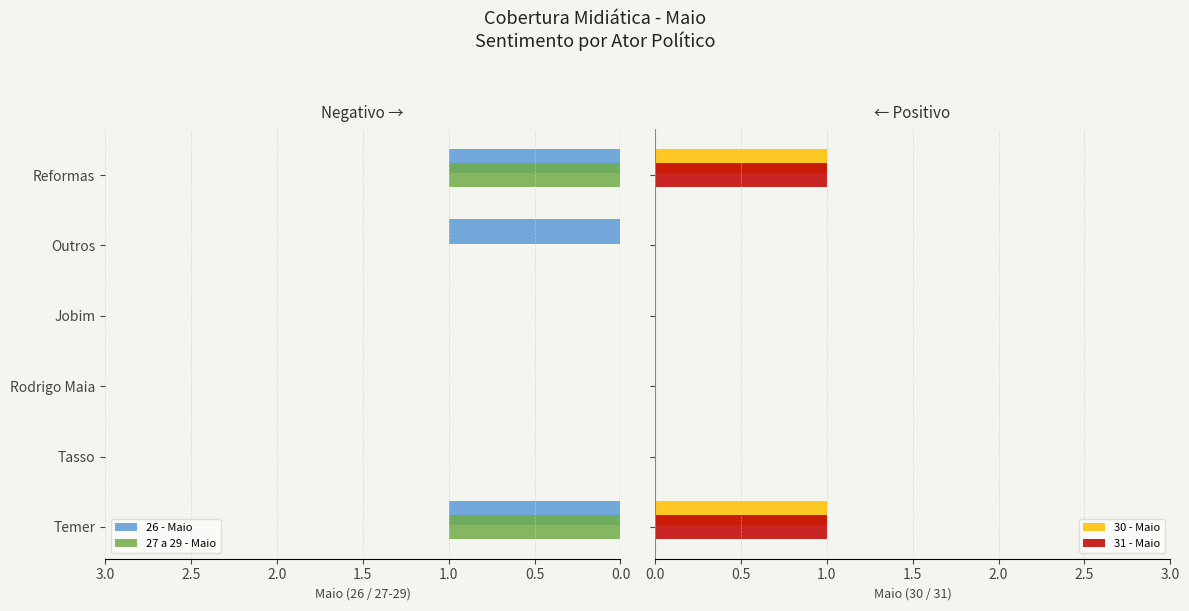

The value of 27 a 29 - Maio at Outros is 0. True or false?

False